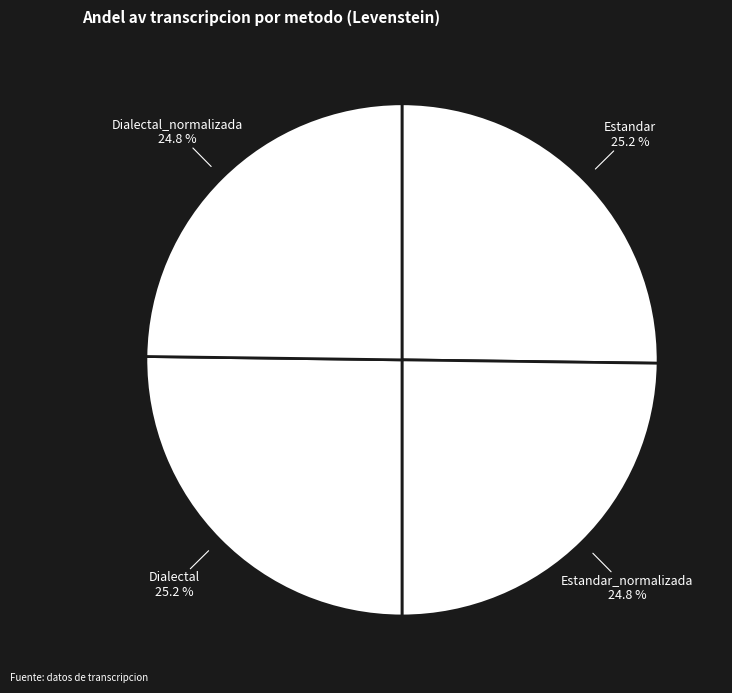

Count the number of slices in the pie.

4